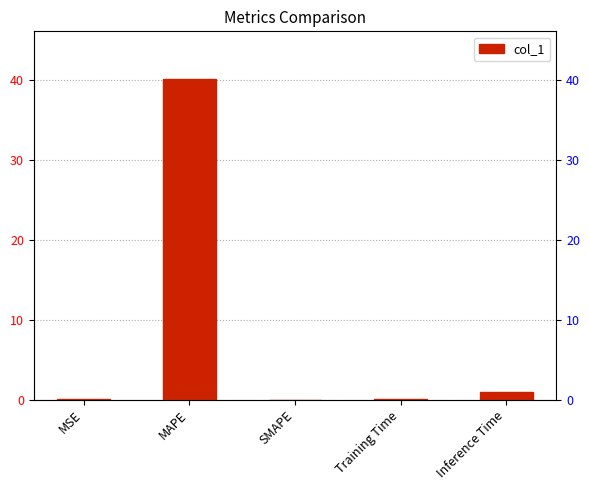

Is it true that the value at Training Time is 0.1?

True